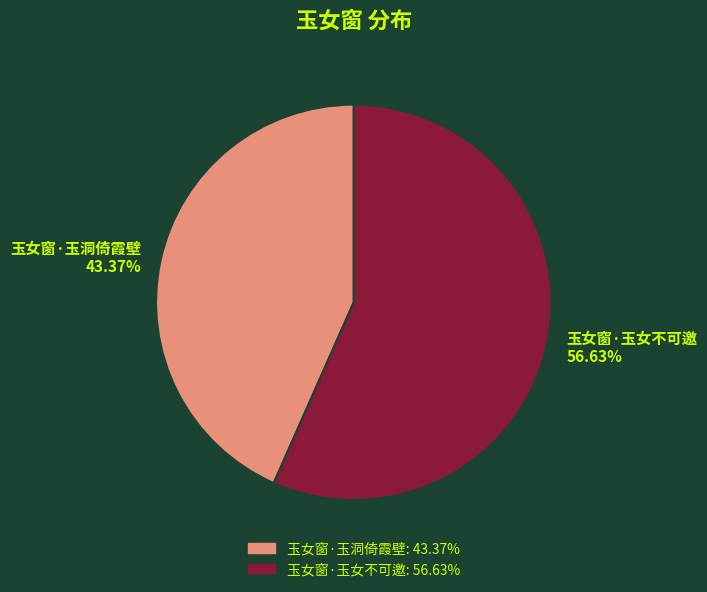

What percentage is the 玉女窗·玉洞倚霞壁 slice, to the nearest percent?

43%